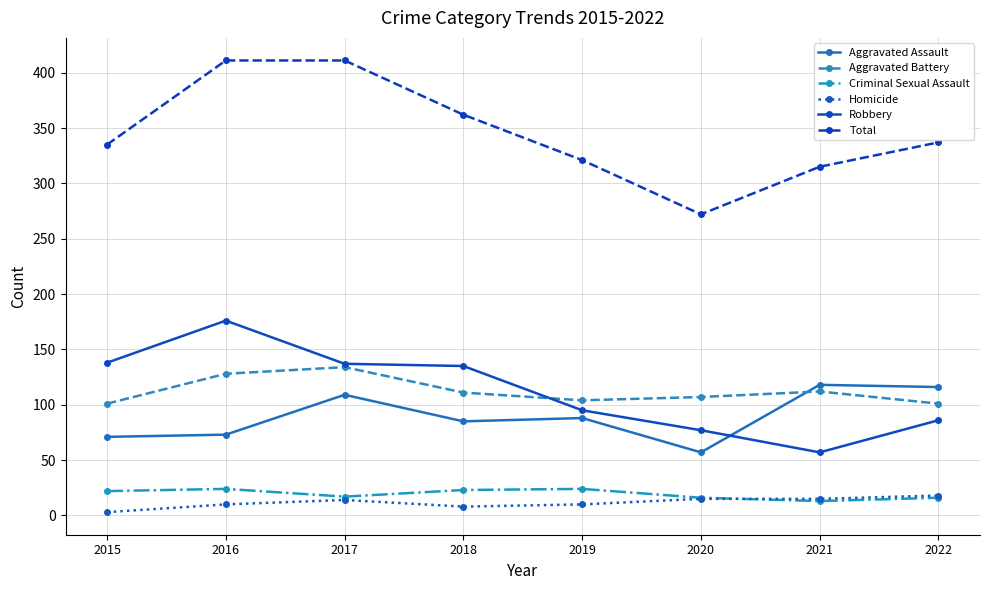

What is the value of the Aggravated Battery point at the 5th from the left?

104